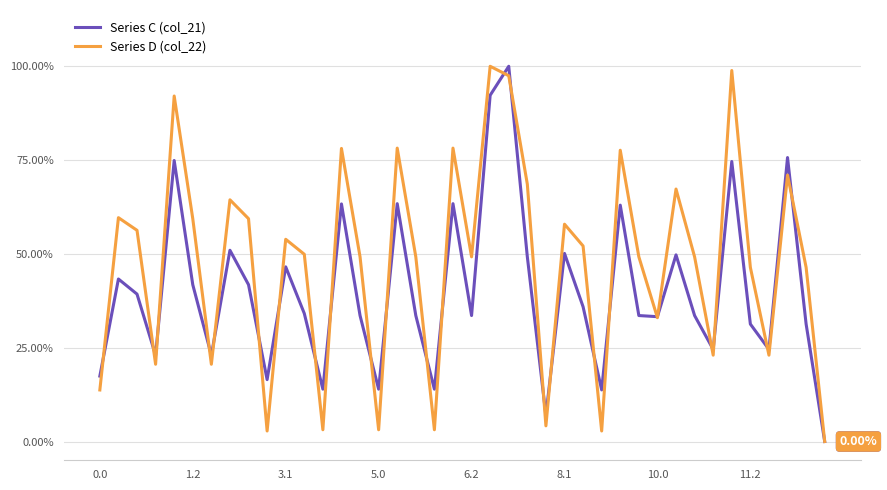

Does the chart display data point markers on the line(s)?

No